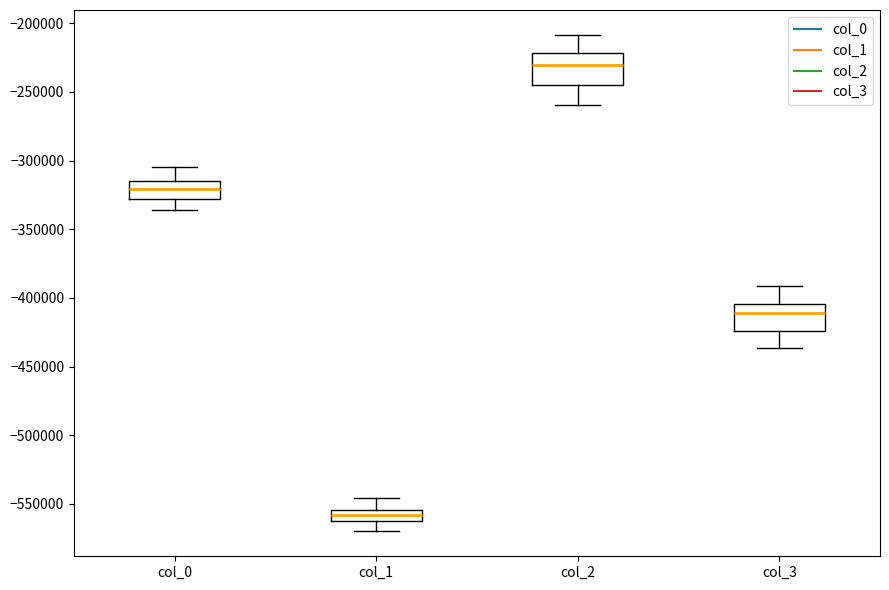

Where does the upper whisker of the box for col_0 end on the y-axis? The values are not printed on the chart, so give them approximately, as read against the axis.

-305000